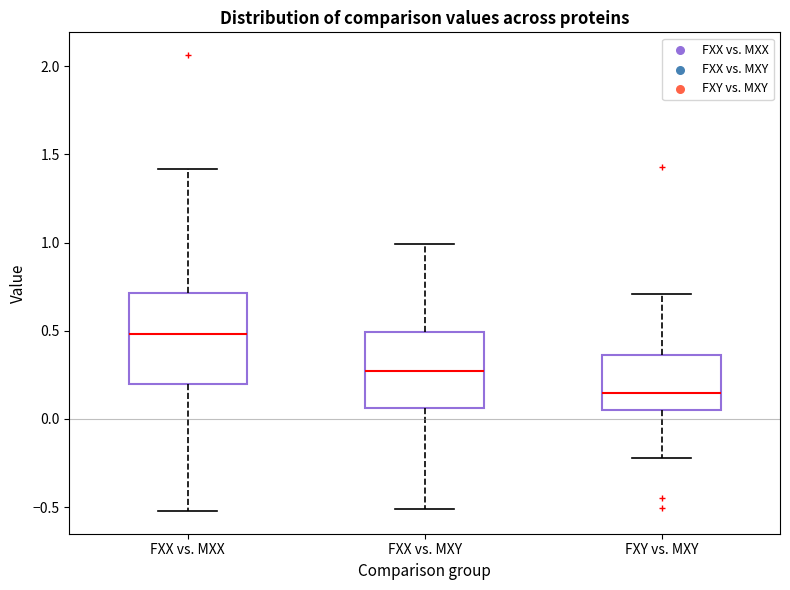

Reading left to right, transcribe this box plot: for each box, give where its median line is, the range the box spans, and where its two whiskers end, as read against the y-axis. The values are not printed on the chart, so give them approximately, as read against the axis.

FXX vs. MXX: median 0.50, box 0.20 to 0.70, whiskers -0.50 to 1.40
FXX vs. MXY: median 0.25, box 0.05 to 0.50, whiskers -0.50 to 1.00
FXY vs. MXY: median 0.15, box 0.05 to 0.35, whiskers -0.20 to 0.70